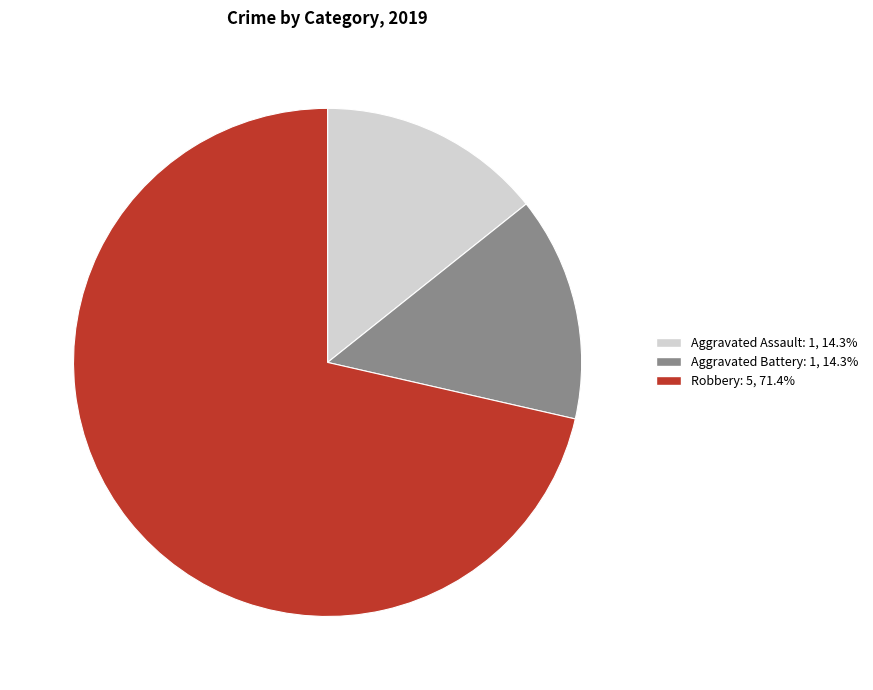

How many slices are in this pie chart?

3